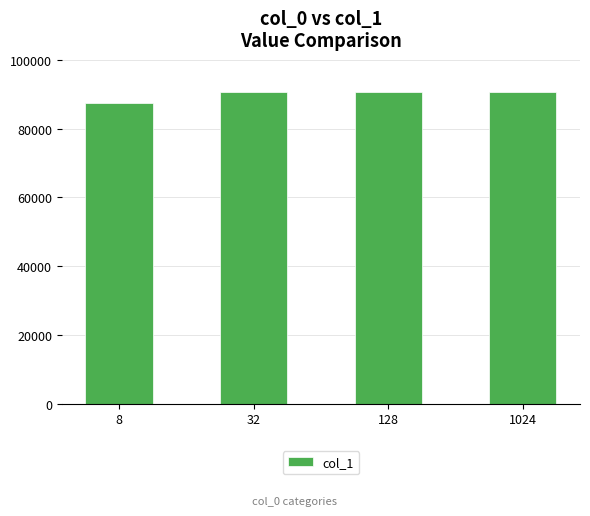

What is the approximate value at 32, to the nearest 100?

90800